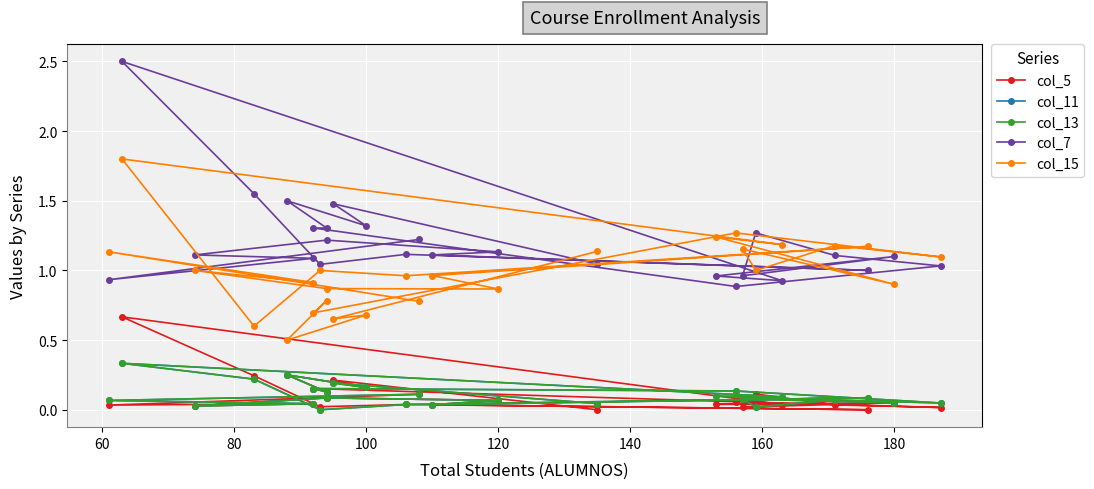

What is the difference between the second highest and minimum values in the col_11 series?

0.2